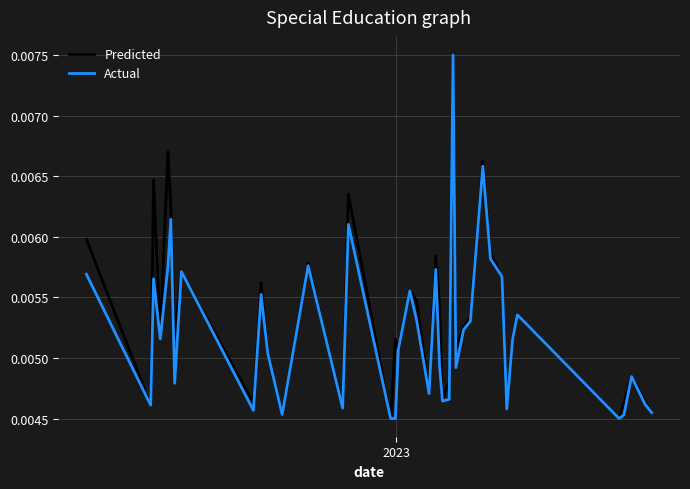

What are all the series names shown in the legend?

Predicted, Actual